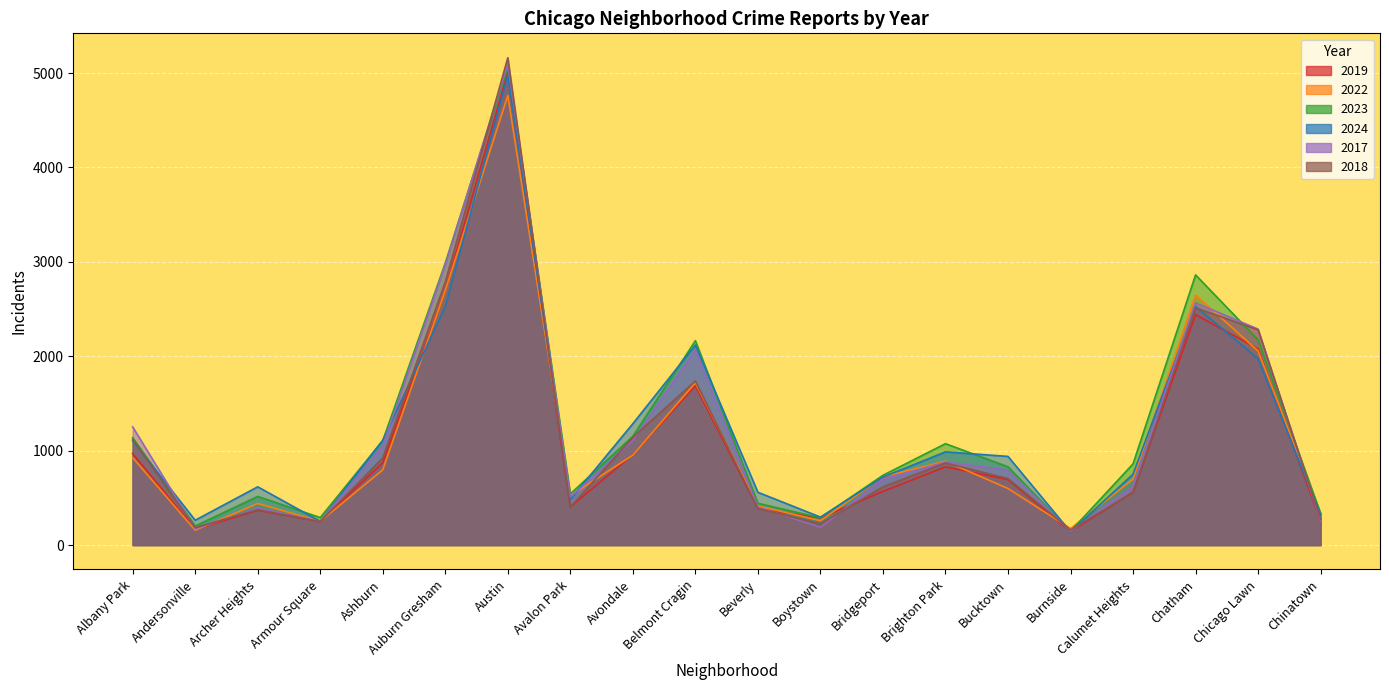

Which series ends up on top after the final intersection of 2018 and 2019?

2018